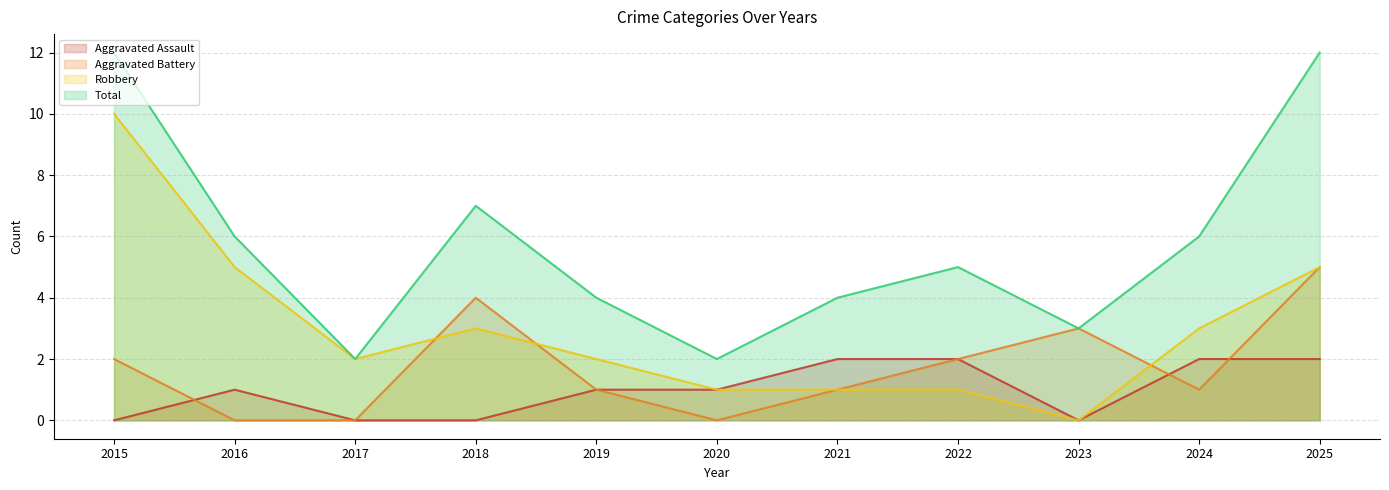

The value of Aggravated Battery at 2025 is 5. True or false?

True